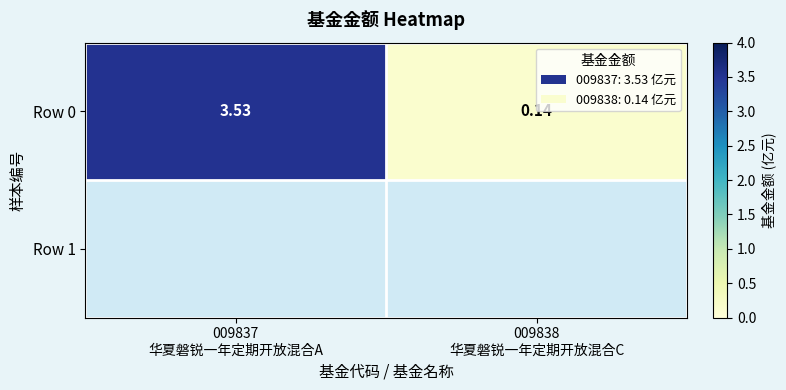

How many values exceed 3?

1